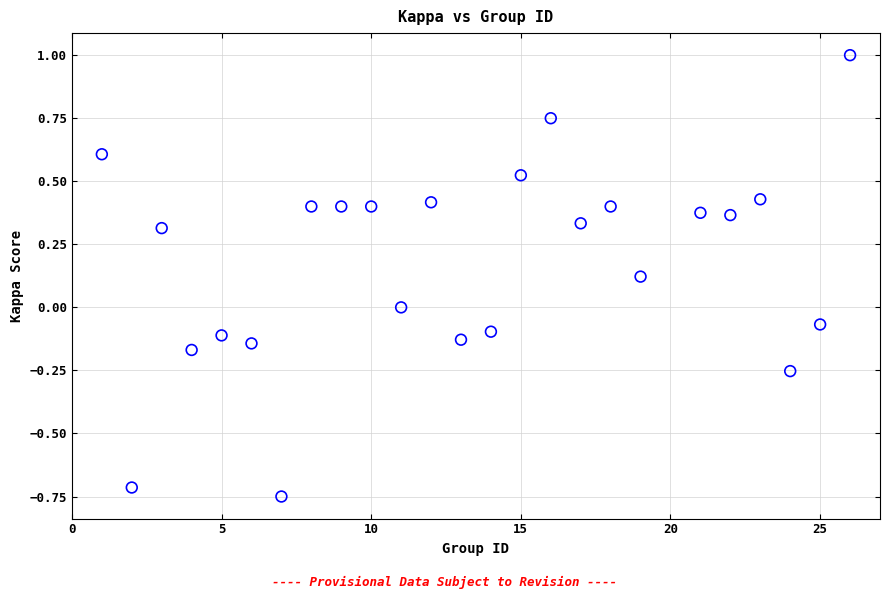

What is the range of X values (max minus min)?

25.0